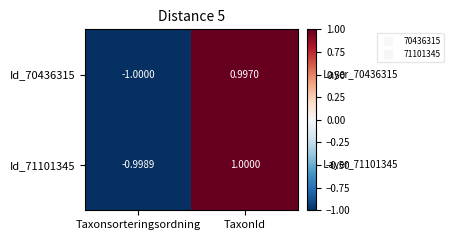

At which category is the sum across all series the highest?

TaxonId